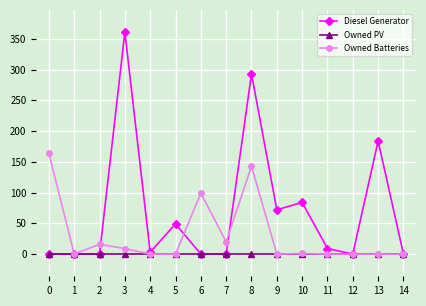

Does the chart have visible grid lines?

Yes